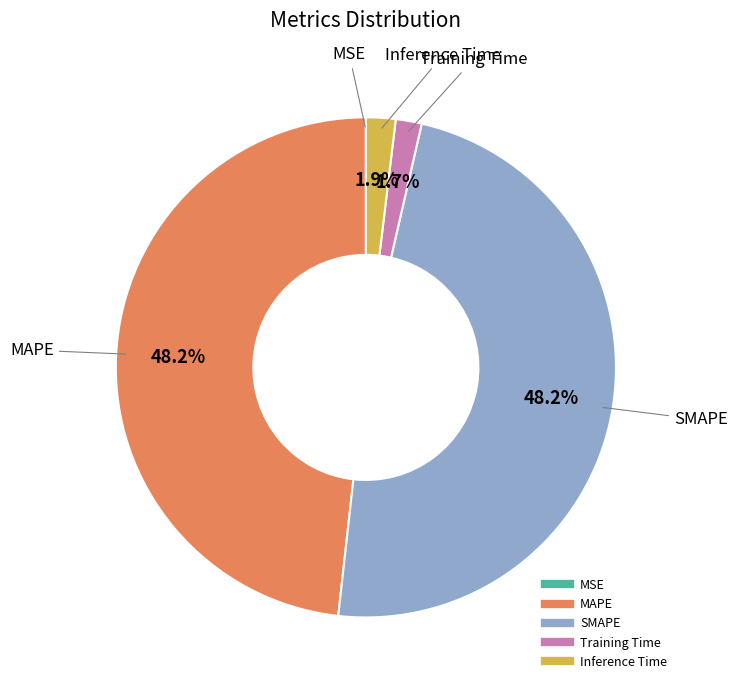

Does Training Time account for over 50% of the chart?

No